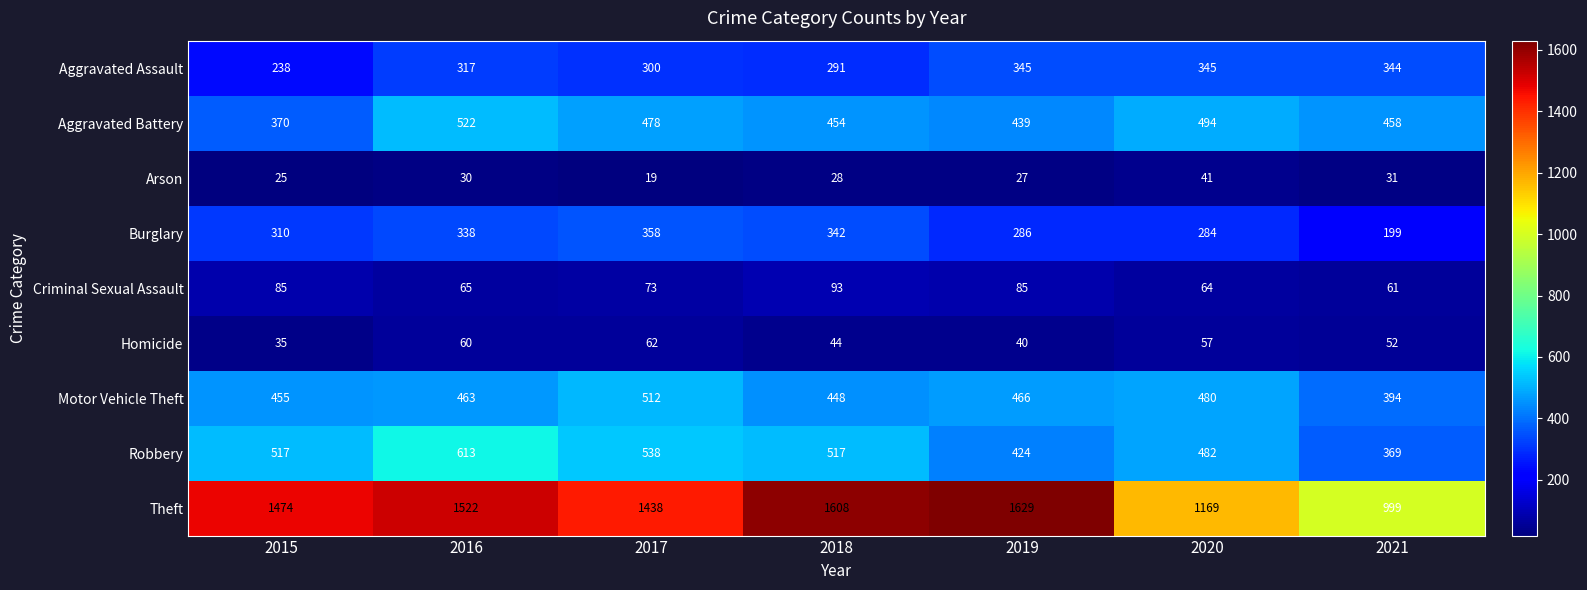

Where is Arson nearest to the value 30?

2016